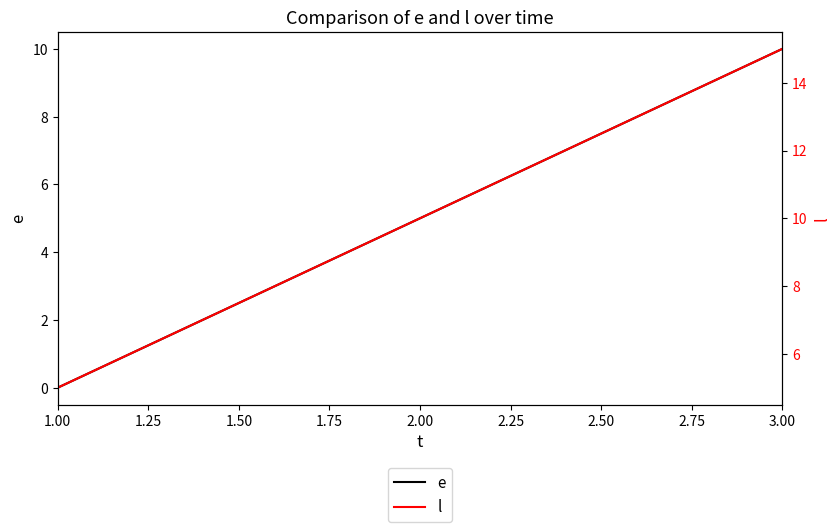

True or false: e has a value of 14 at 3.00.

False